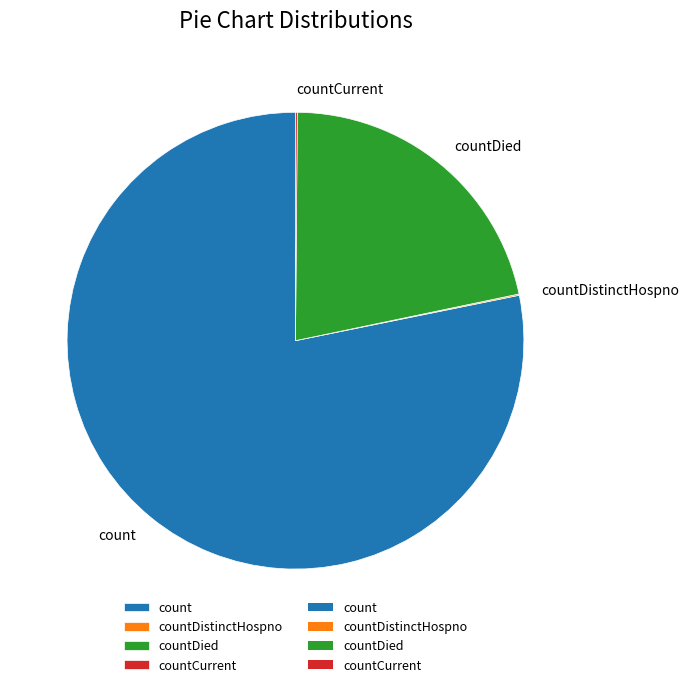

True or false: count accounts for 63% of the total.

False